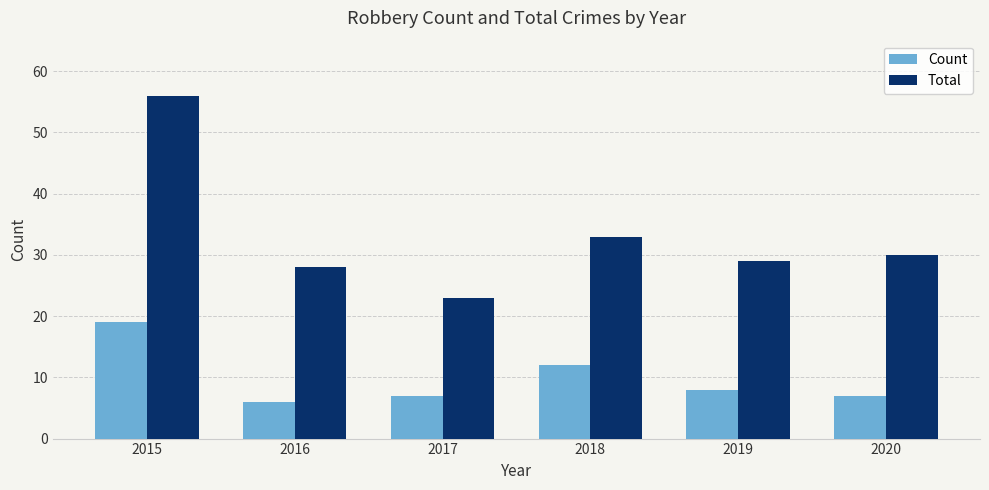

What are all the series names shown in the legend?

Count, Total